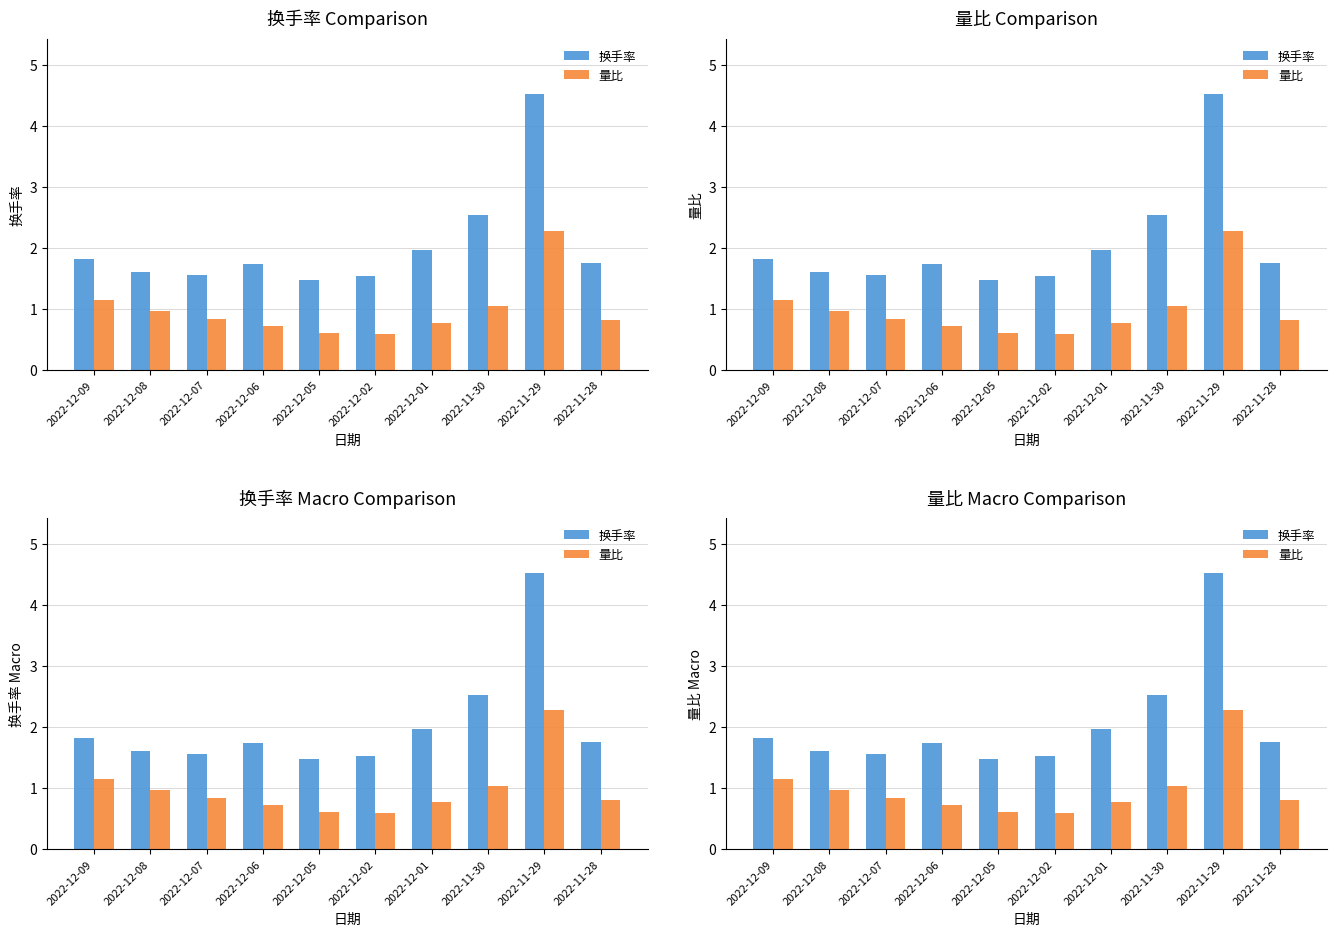

How many series are shown in this chart?

2